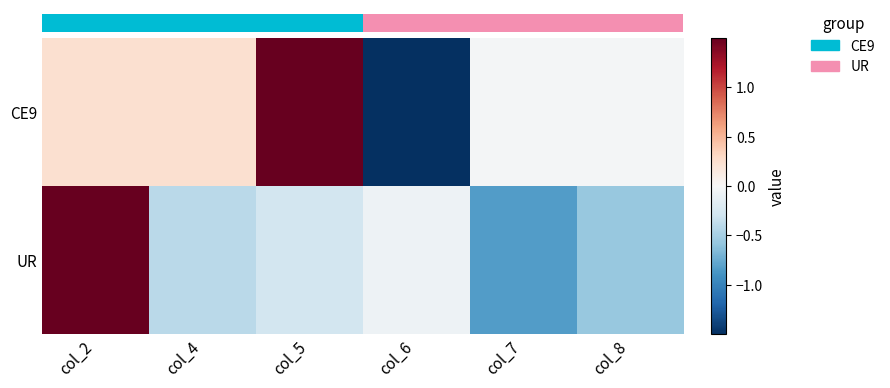

Count the number of categories in the chart.

6